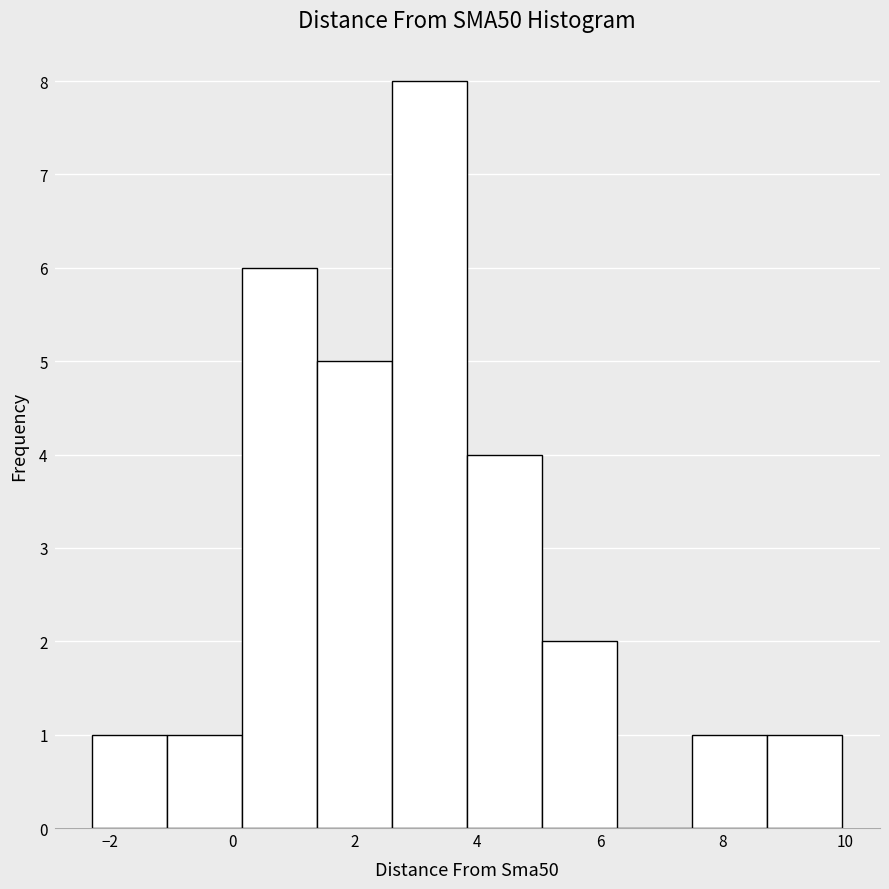

Which range on the x-axis has the tallest bar?

2.6 to 3.8